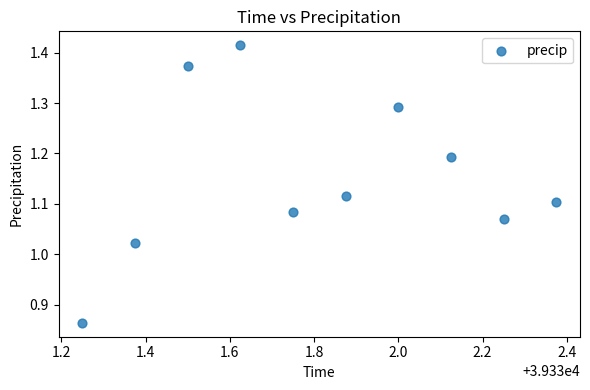

What is the range of Y values (max minus min)?

0.6